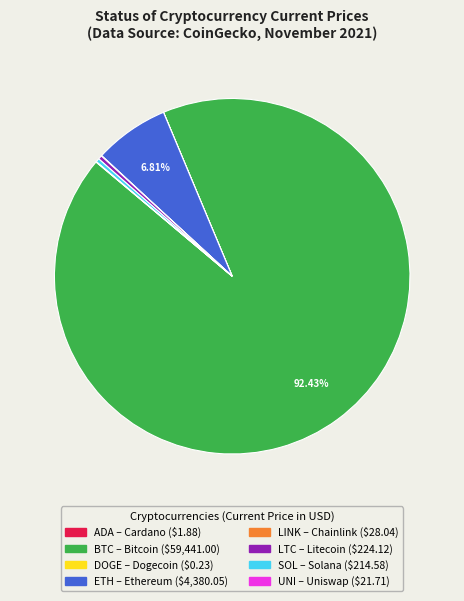

Is there any slice that represents more than half of the pie?

Yes